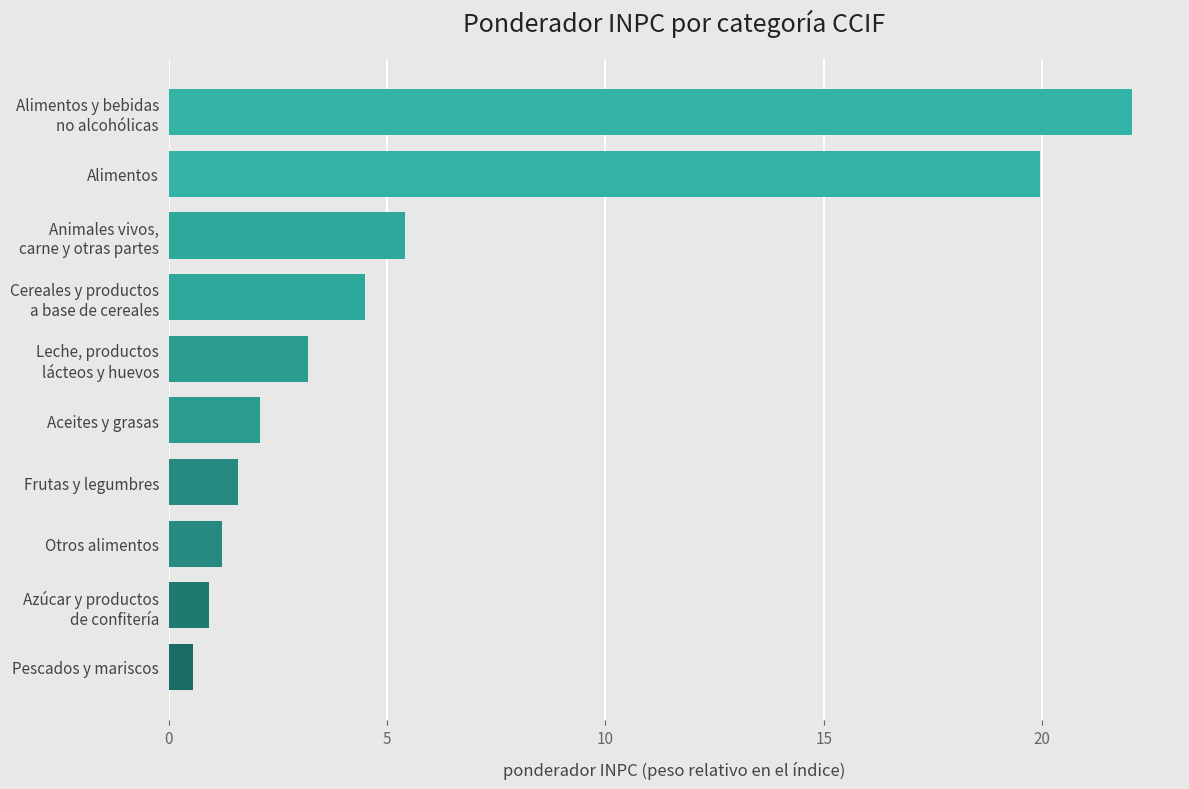

The chart shows a value of 1.2 at Otros alimentos. True or false?

True